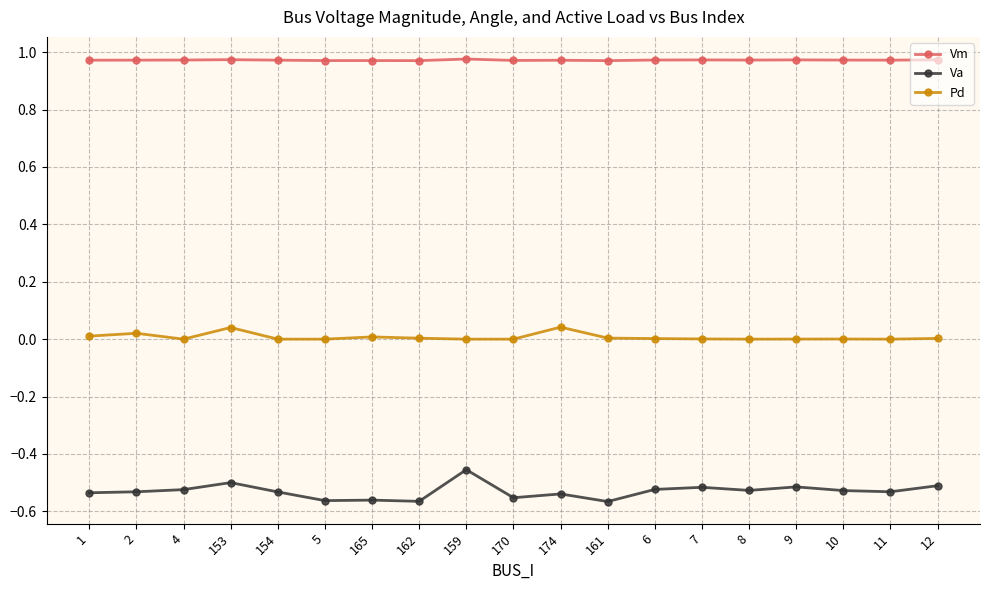

Which series has the largest total across all categories?

Vm